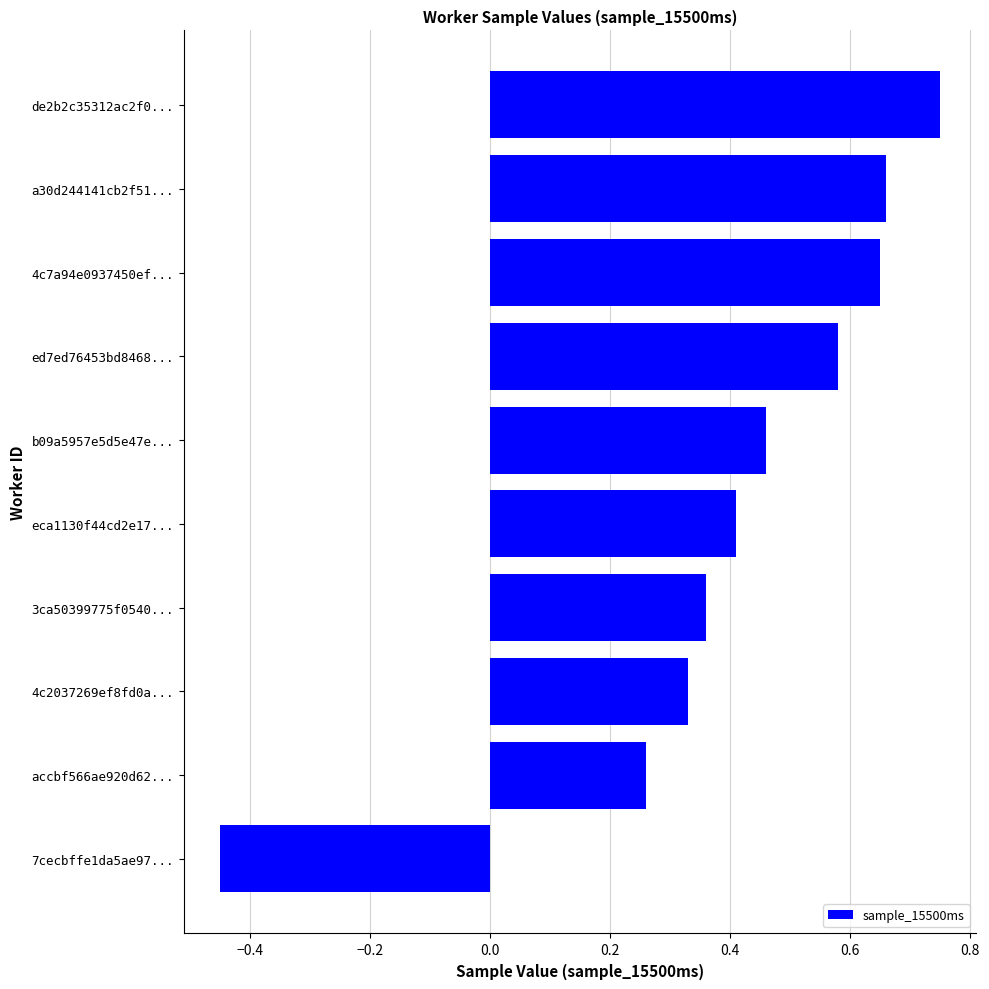

The value at eca1130f44cd2e17... is 0.2. True or false?

False